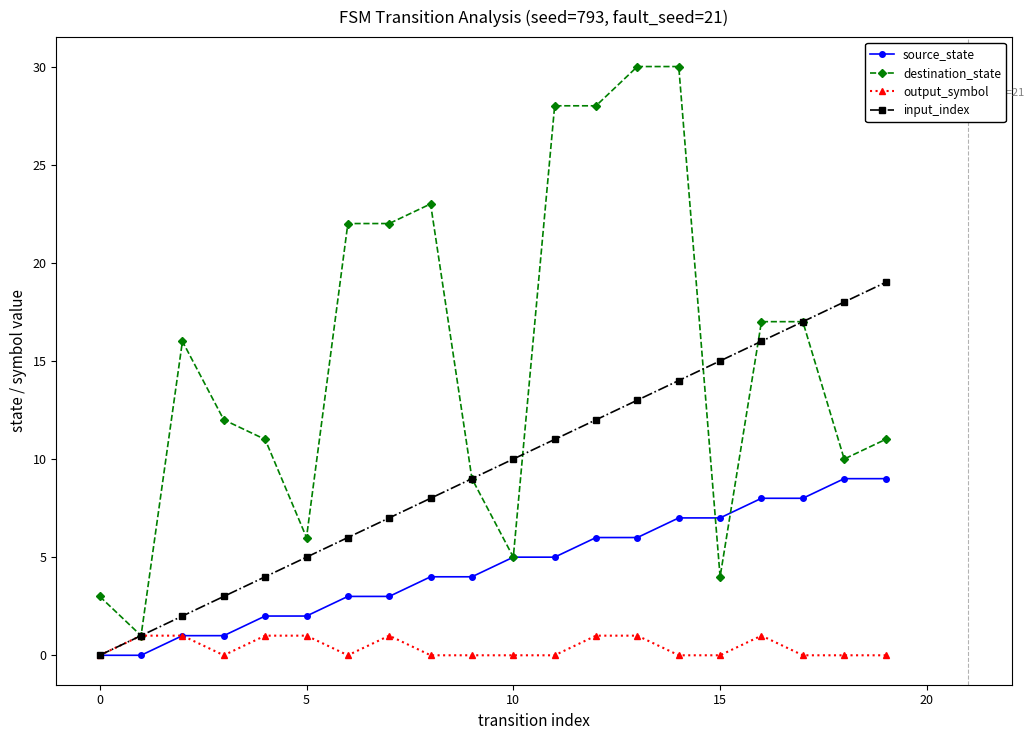

What is the difference between the second highest and minimum values in the input_index series?

18